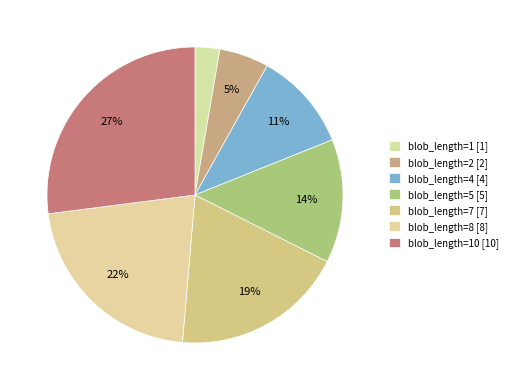

Which slice is the smallest?

blob_length=1 [1]